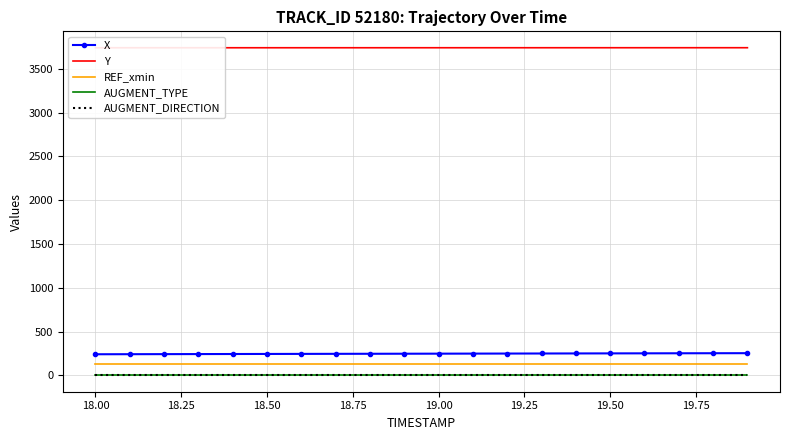

Count the number of data series in this chart.

5